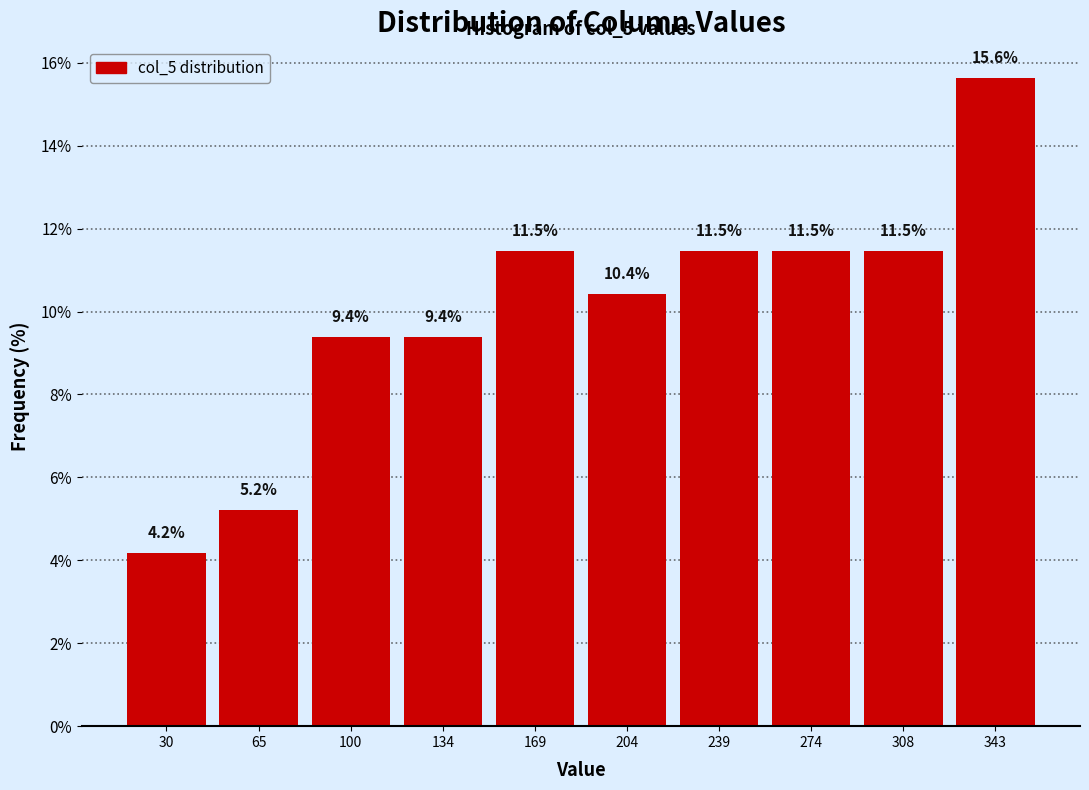

Over which range of the x-axis is the bar tallest?

325 to 360